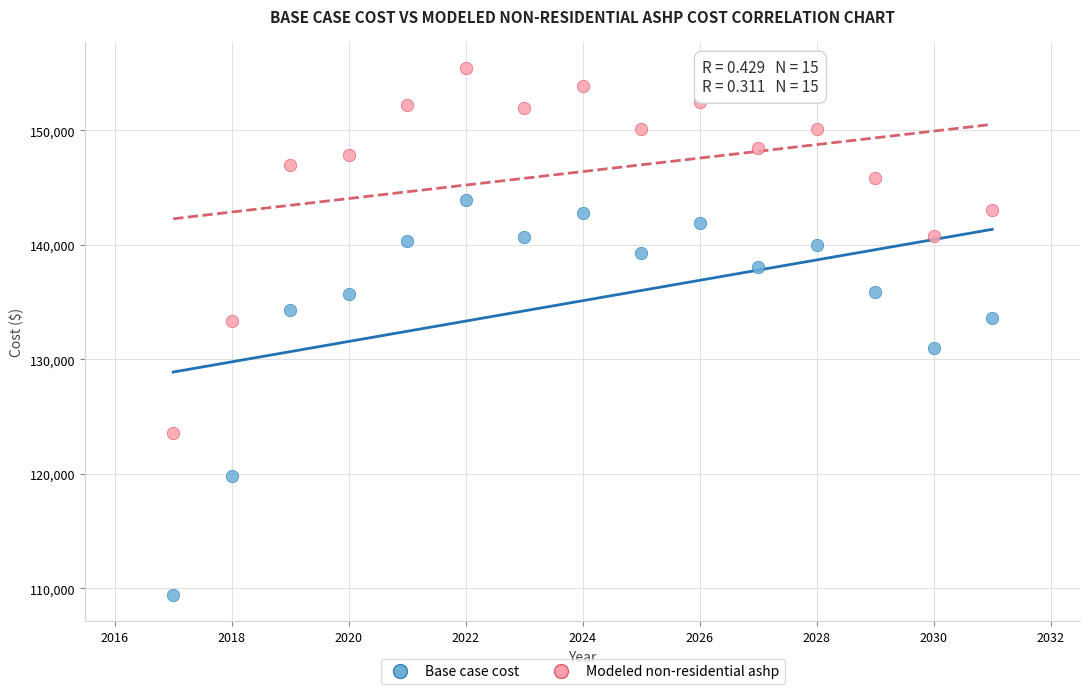

In the Base case cost series, what Y value is closest to 126683?

131036.3